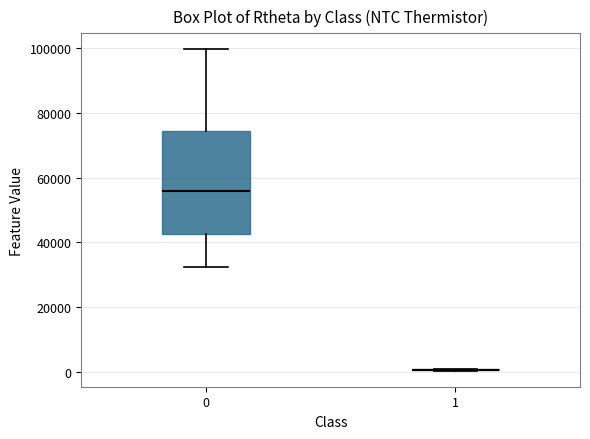

Which box is the tallest, from its lower edge to its upper edge?

0